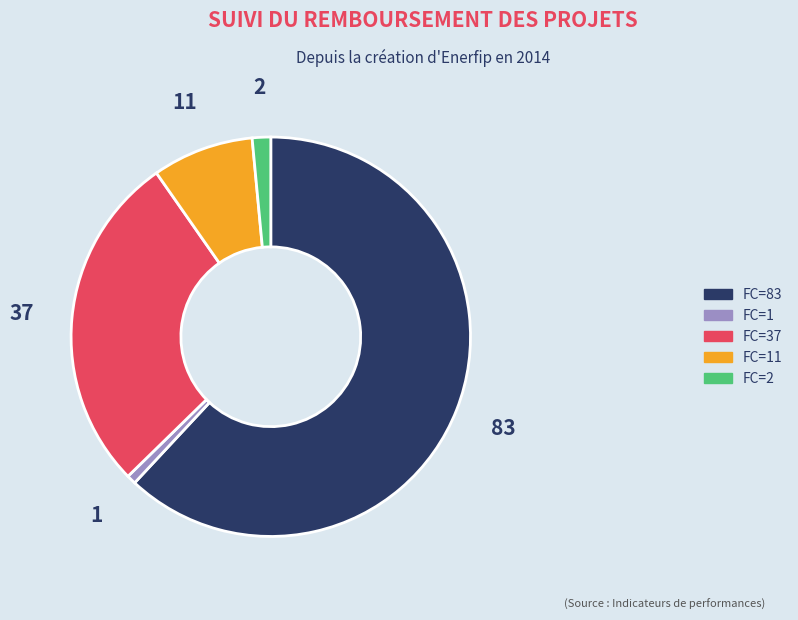

Does any single category account for the majority?

Yes